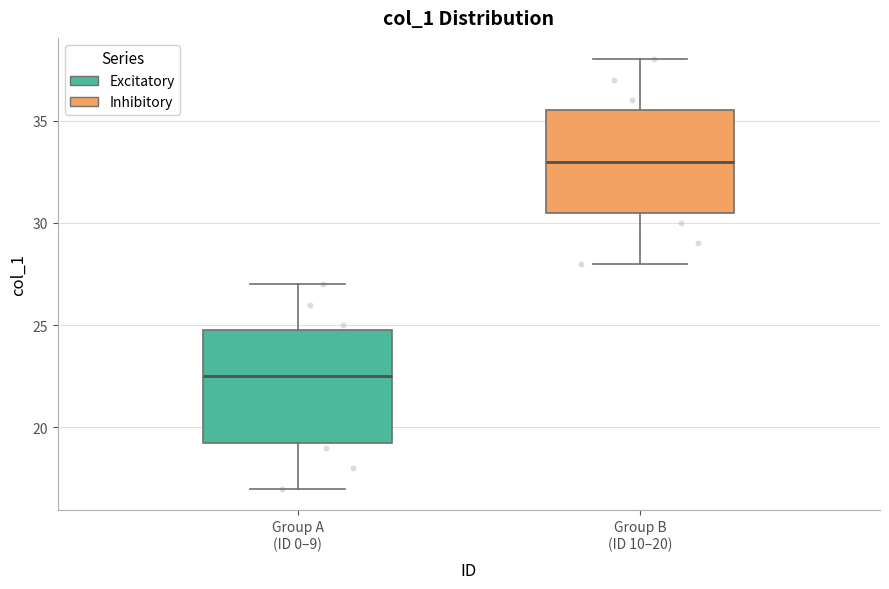

Where does the upper whisker of the box for Group A (ID 0–9) end on the y-axis? The values are not printed on the chart, so give them approximately, as read against the axis.

27.0